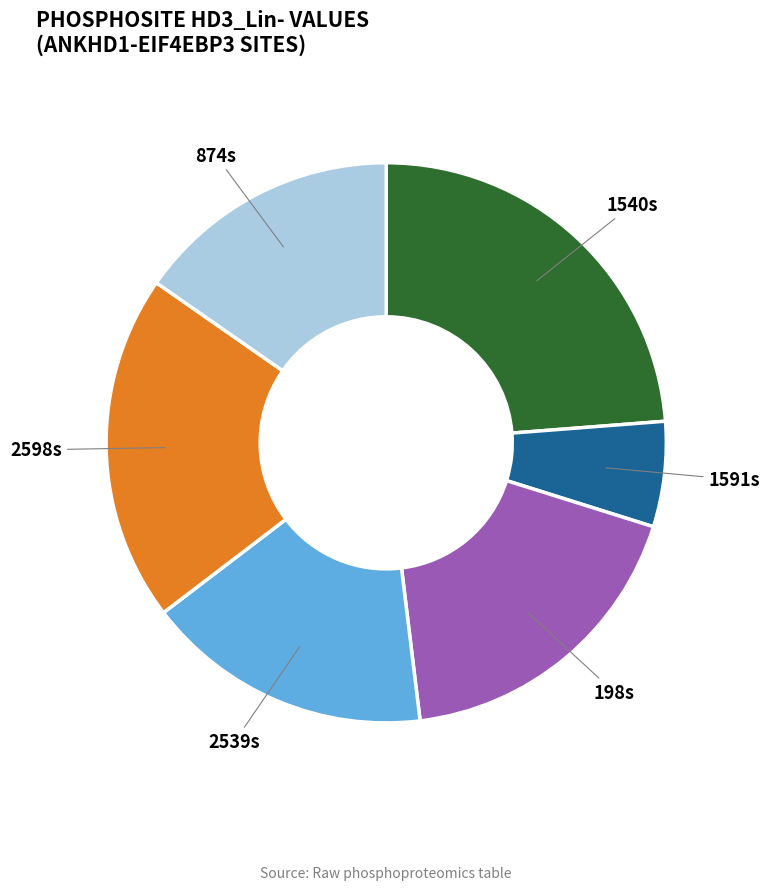

What is the largest slice in the pie chart?

1540s